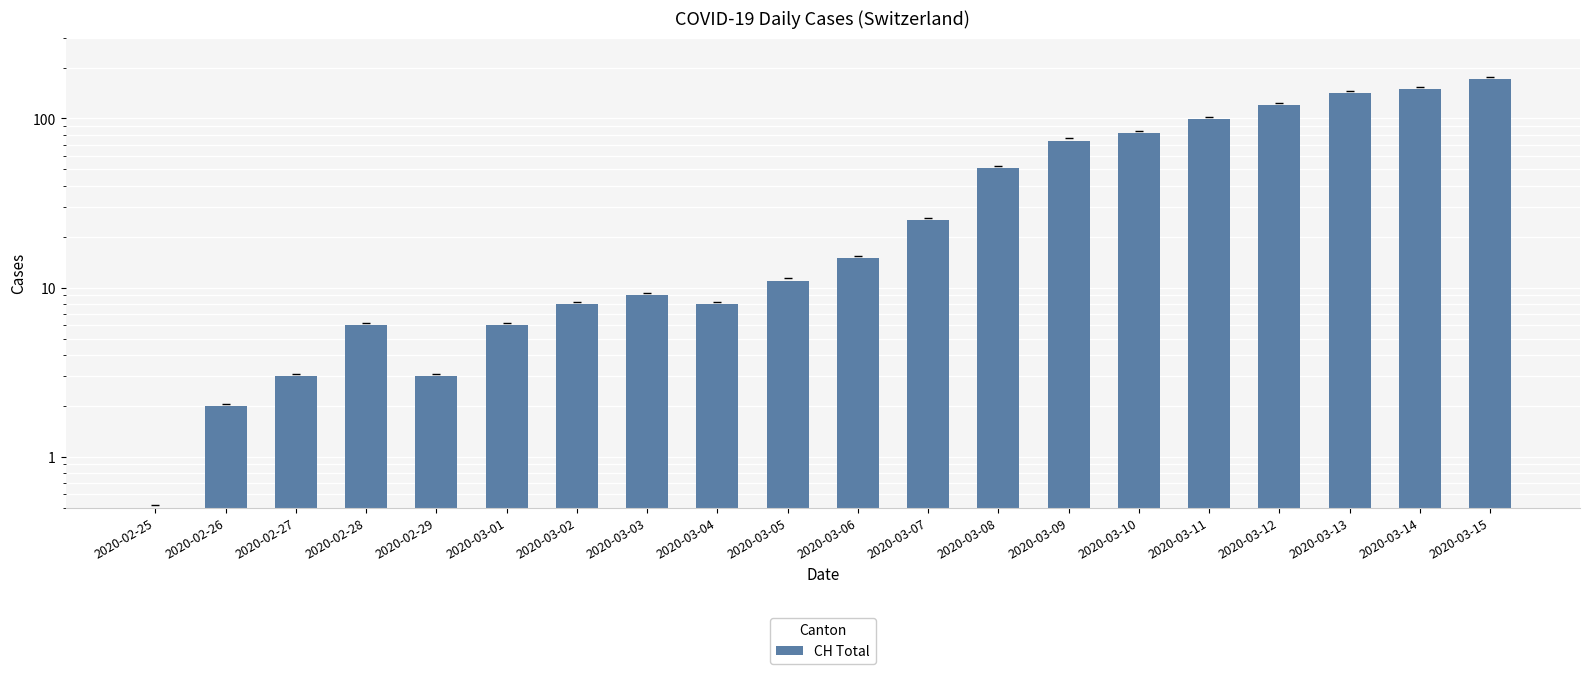

Does the chart contain any negative values?

No